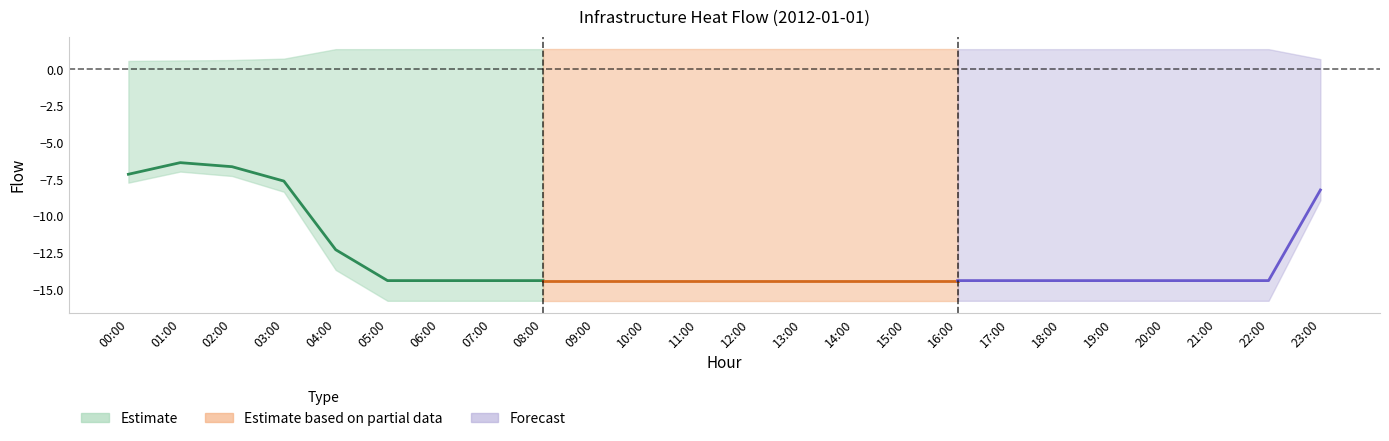

Is this an area chart (filled region under the line)?

No